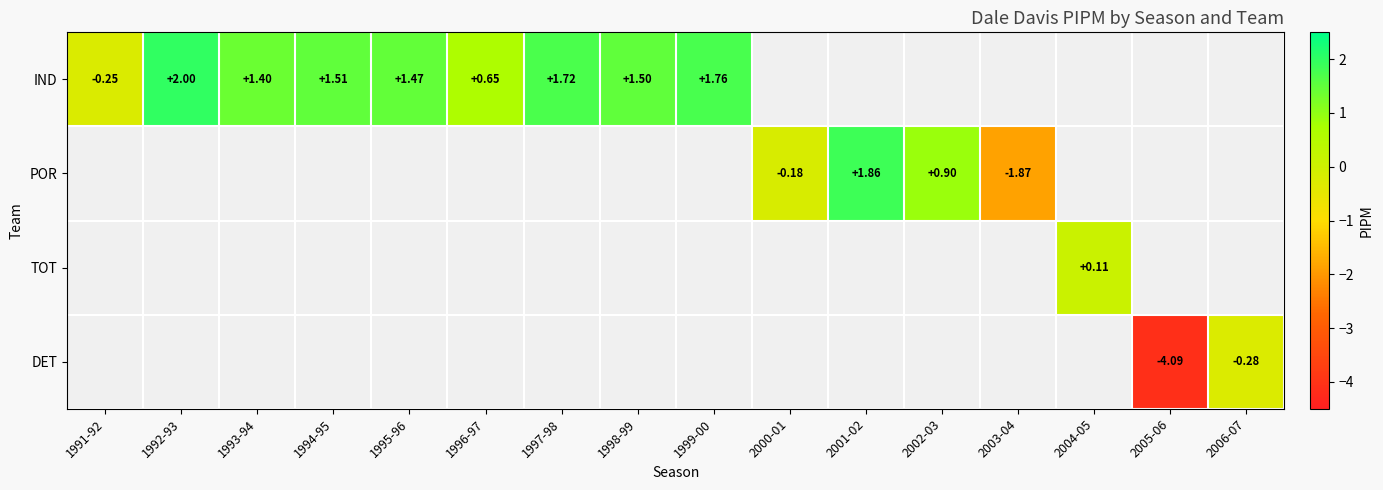

Which label corresponds to the largest value in the chart?

1992-93